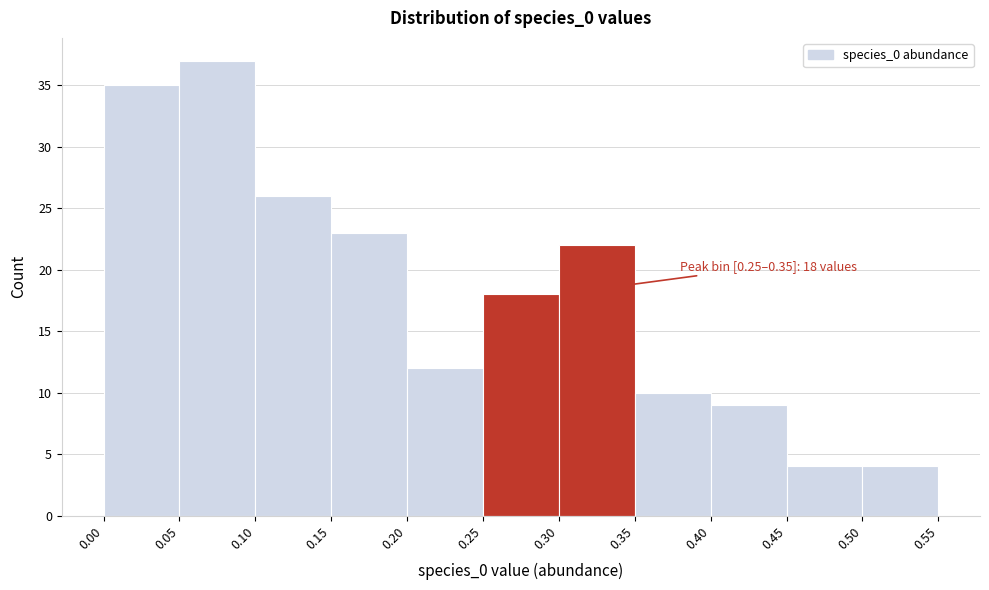

Over which range of the x-axis is the bar tallest?

0.05 to 0.10